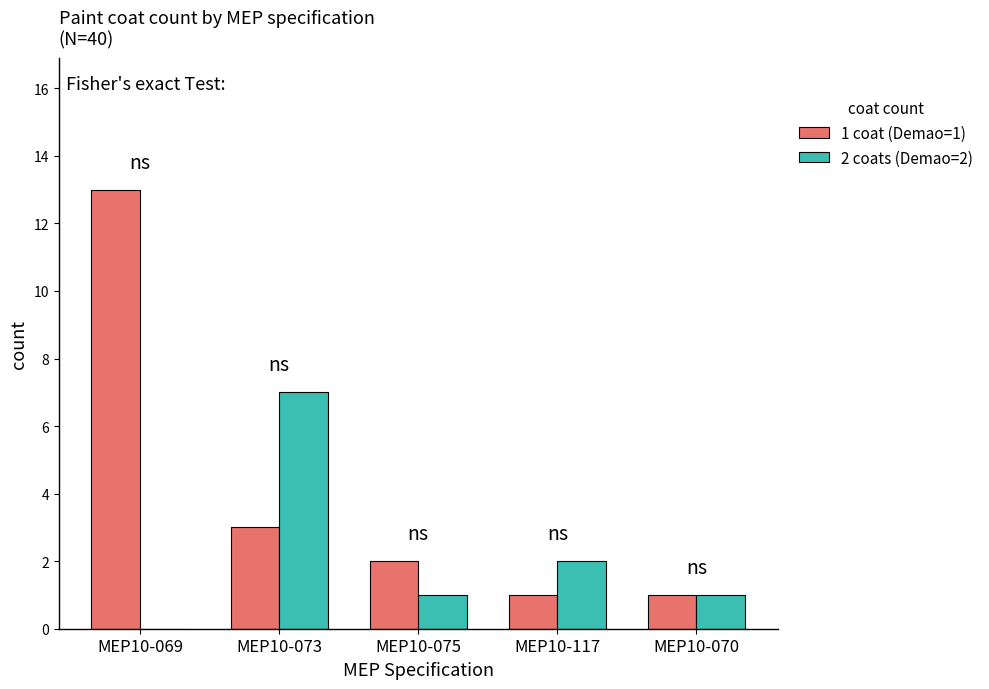

What is the sum of all 2 coats (Demao=2) values?

11